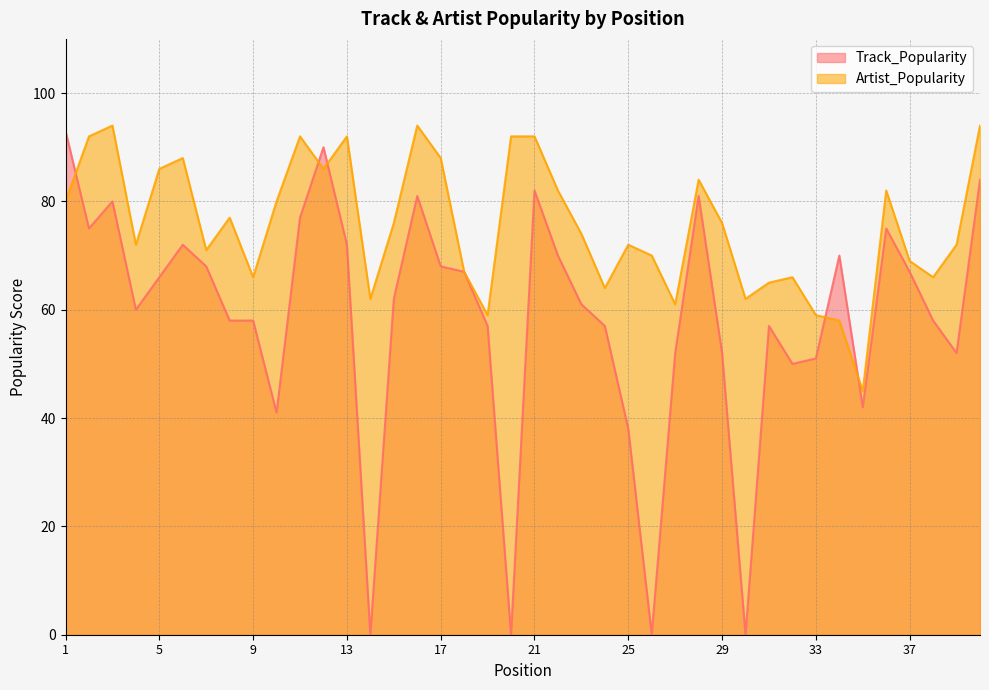

List the series in order of their overall mean, lowest first.

Track_Popularity, Artist_Popularity